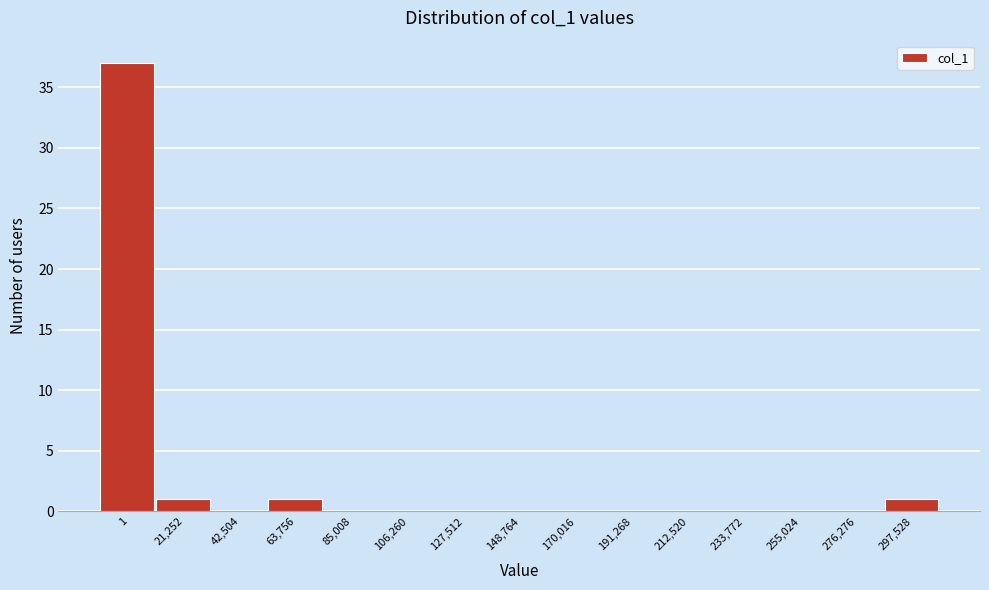

Reading right to left, transcribe all the data shown in this chart.

297,528=1	276,276=0	255,024=0	233,772=0	212,520=0	191,268=0	170,016=0	148,764=0	127,512=0	106,260=0	85,008=0	63,756=1	42,504=0	21,252=1	1=37